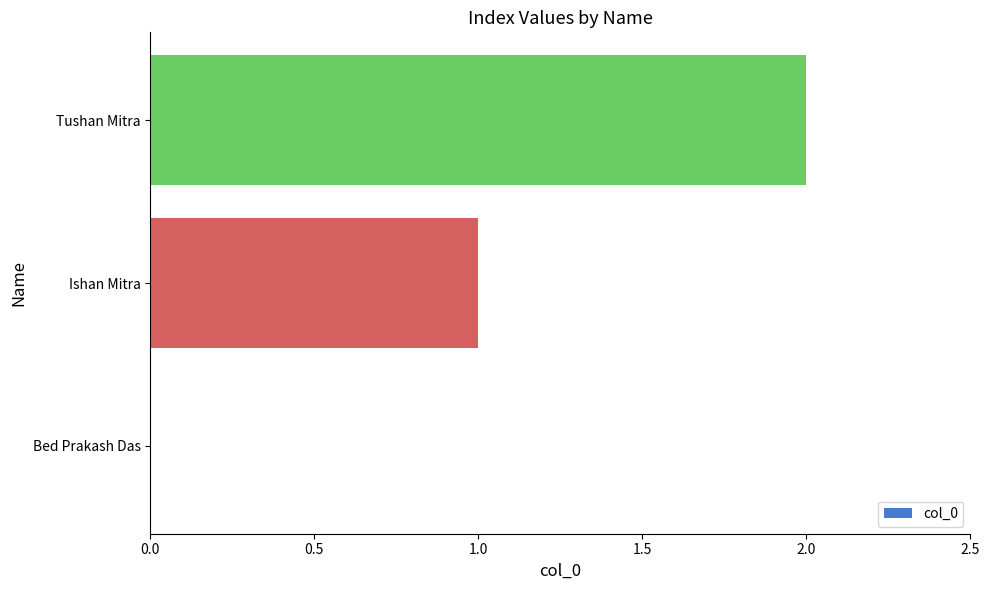

What is the sum of all values?

3